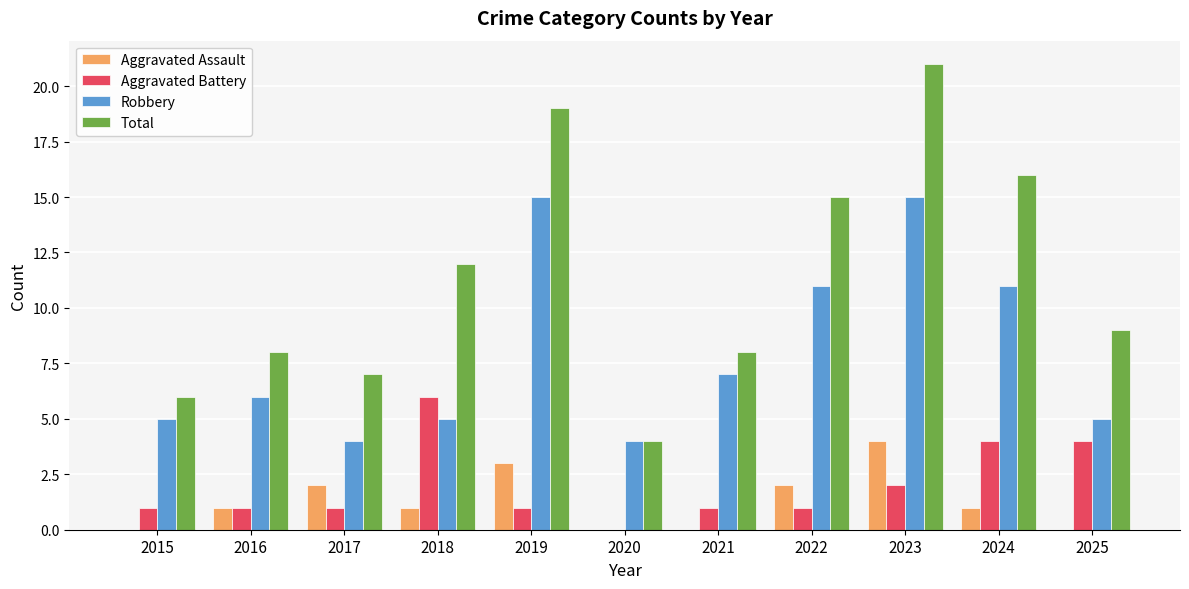

What is the sum of the Aggravated Battery values at 2023 and 2016?

3